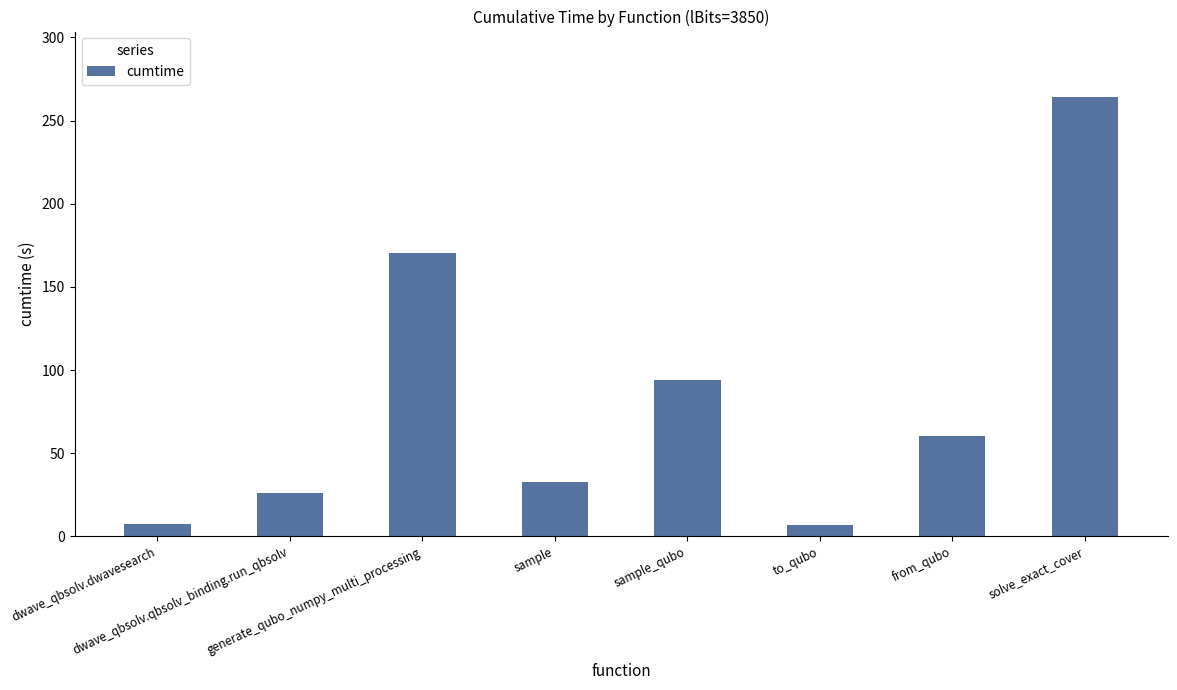

What is the value of the 1st bar from the left?

7.5